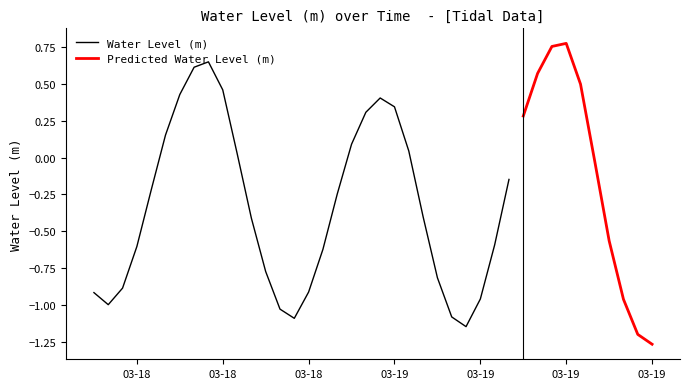

What is the sum of the values at 2023-03-19 20:00:00 and 2023-03-19 12:00:00?

-0.9